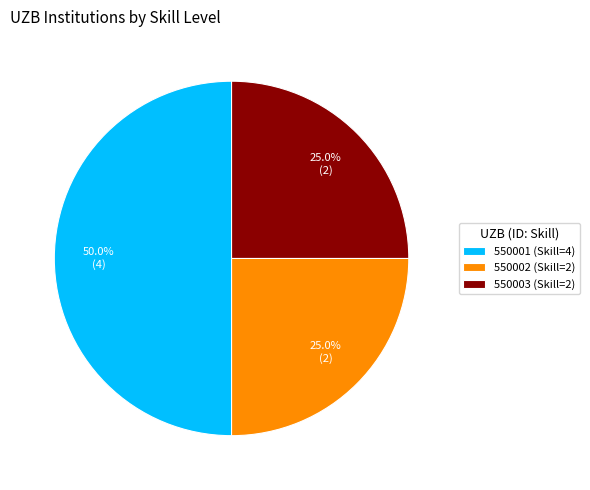

What is the total percentage of 550003 and 550001?

75.0%